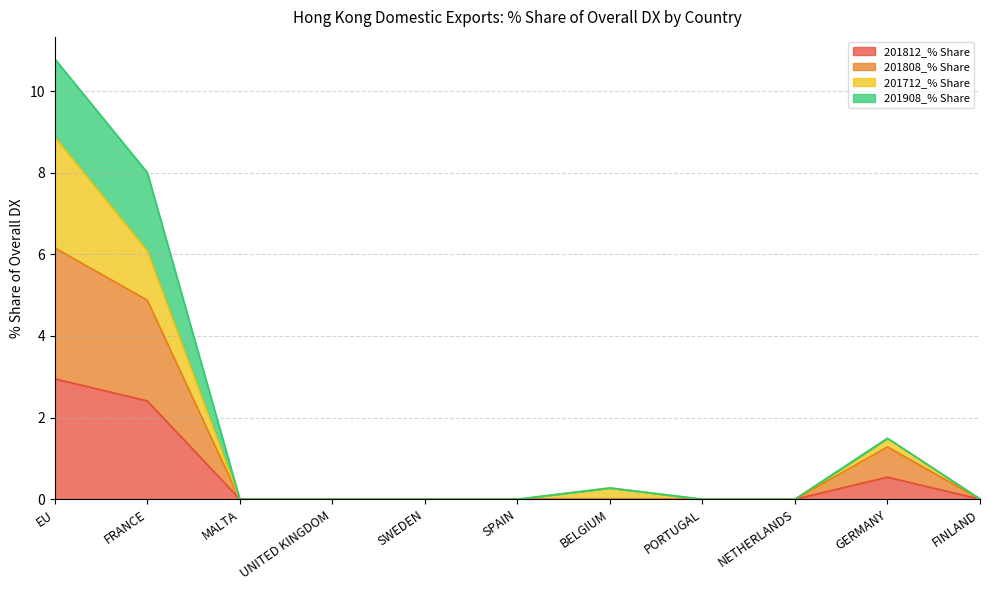

Which category has the lowest value across all series?

MALTA